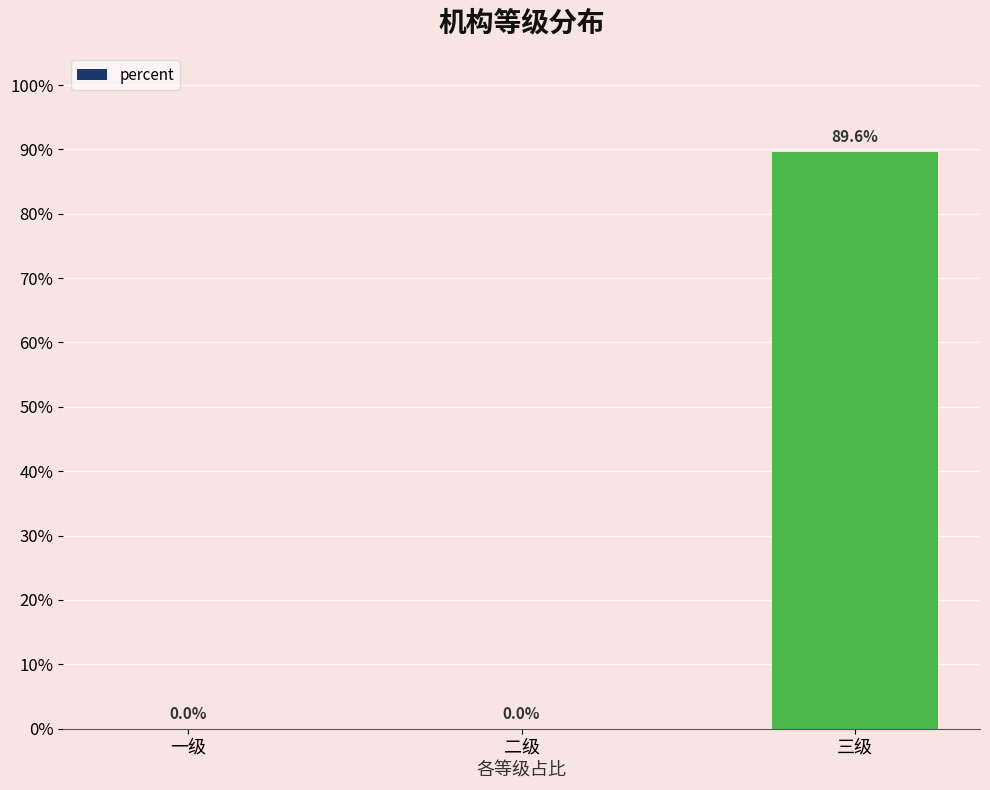

Rank the categories by value from highest to lowest.

三级, 一级, 二级